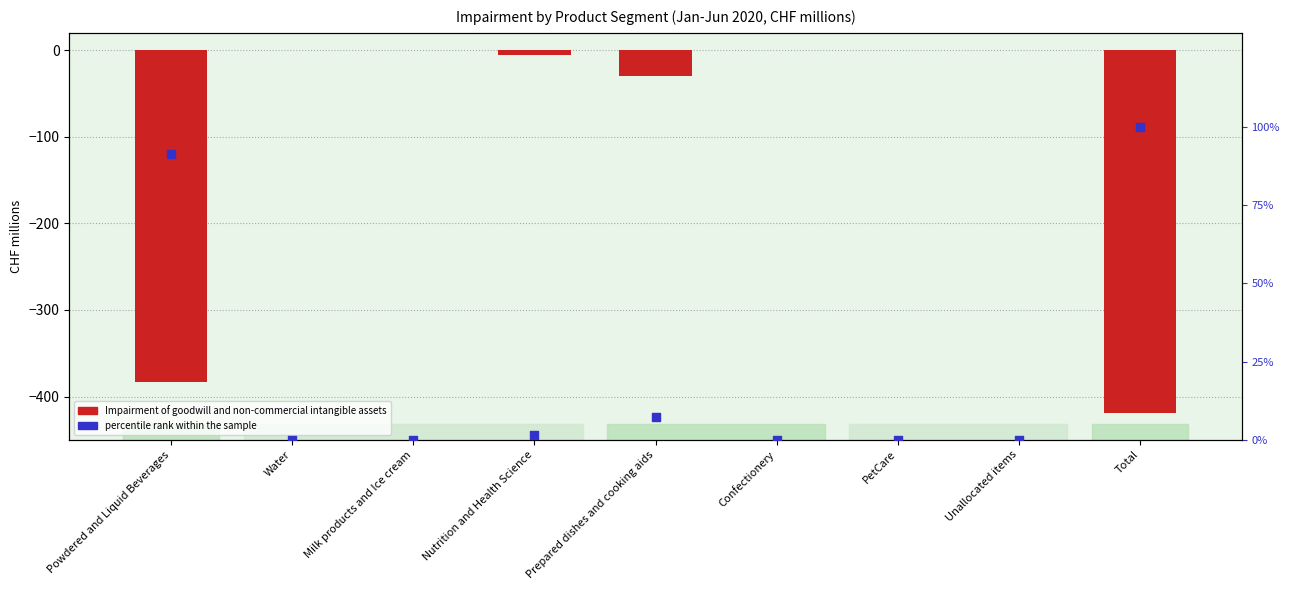

Which series has the largest total across all categories?

percentile rank within the sample